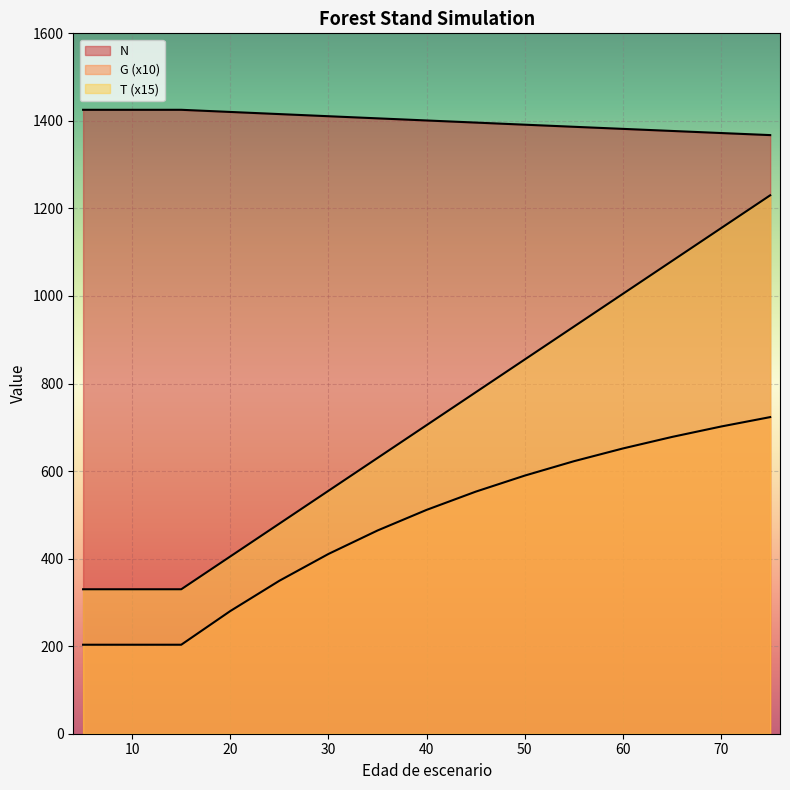

What is the greatest value displayed?

1425.3